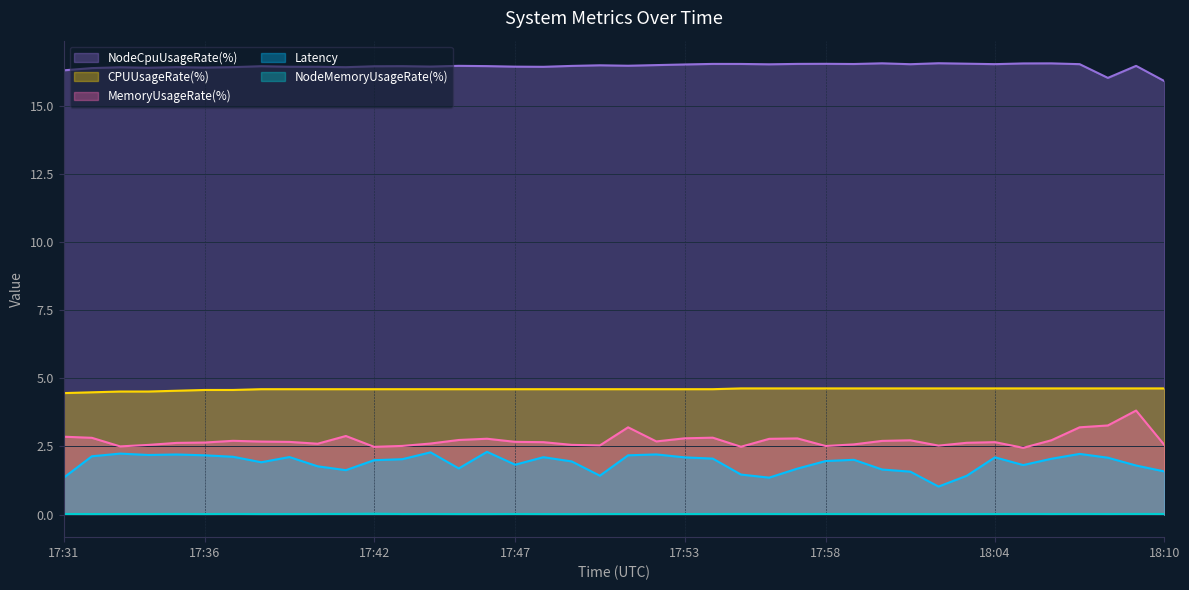

What is the total value across all series at 18:06?

26.0